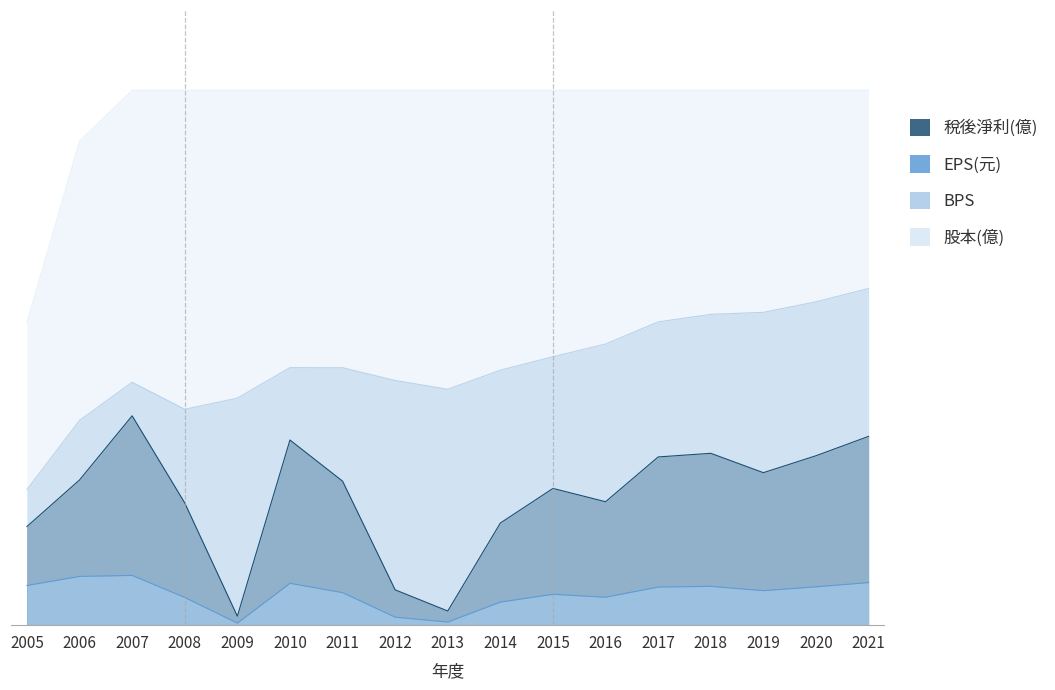

Is it true that EPS(元) equals 3.8 at 2016?

False